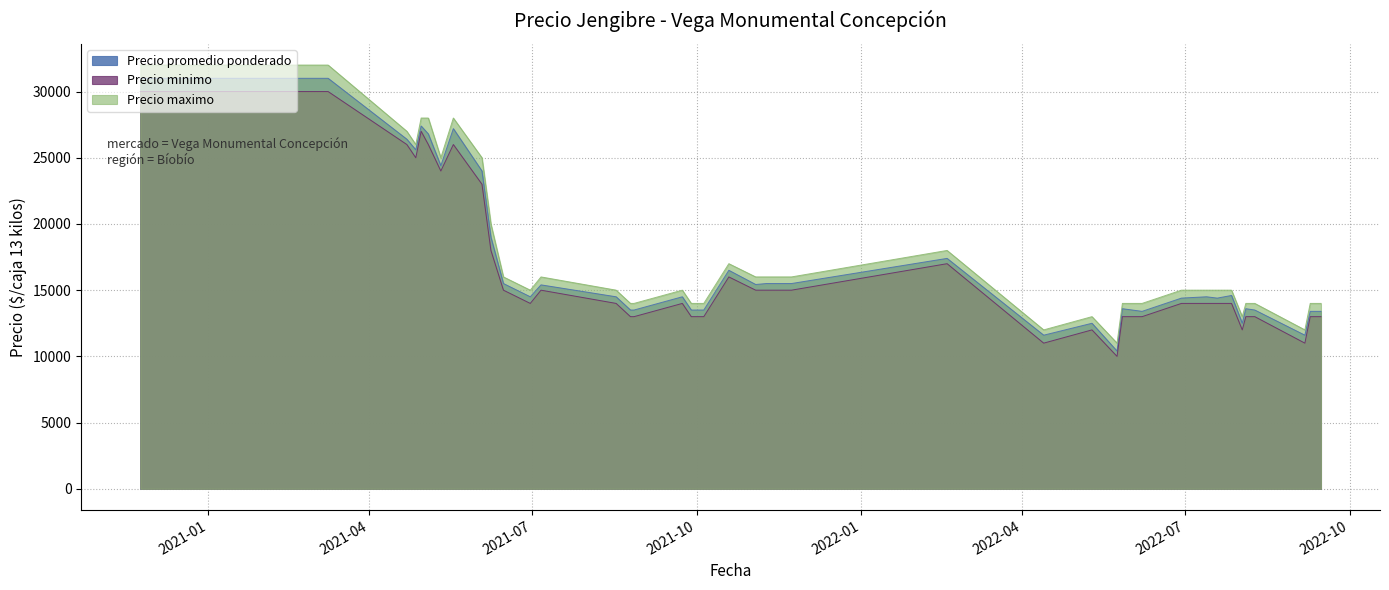

What value does the Precio promedio ponderado series have at 2022-07-27, to the nearest 50?

14600